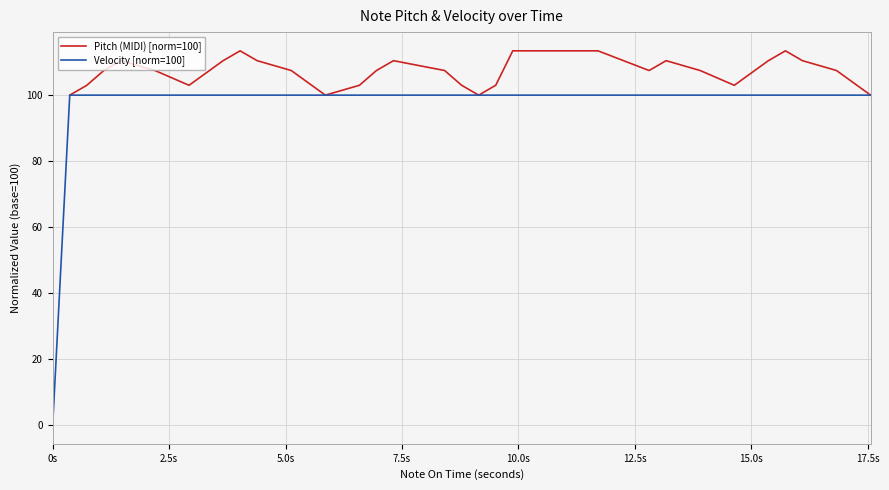

At which category does the chart reach its minimum across all series?

0s